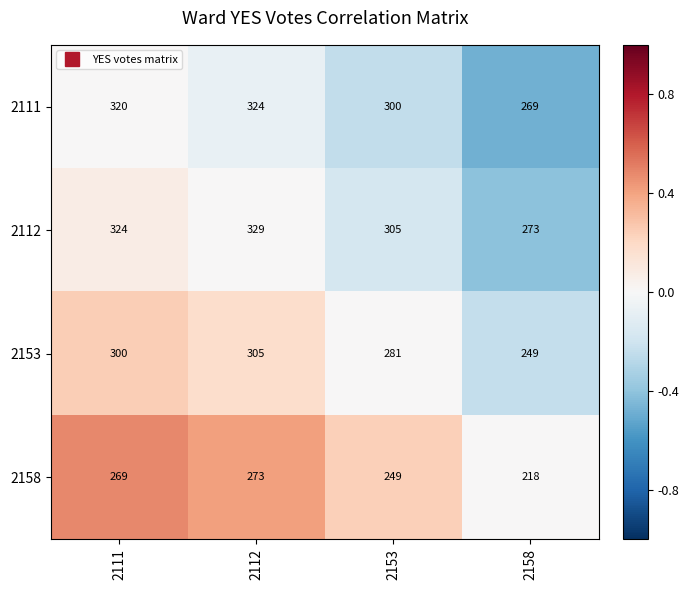

Is it true that 2158 equals 269 at 2111?

True